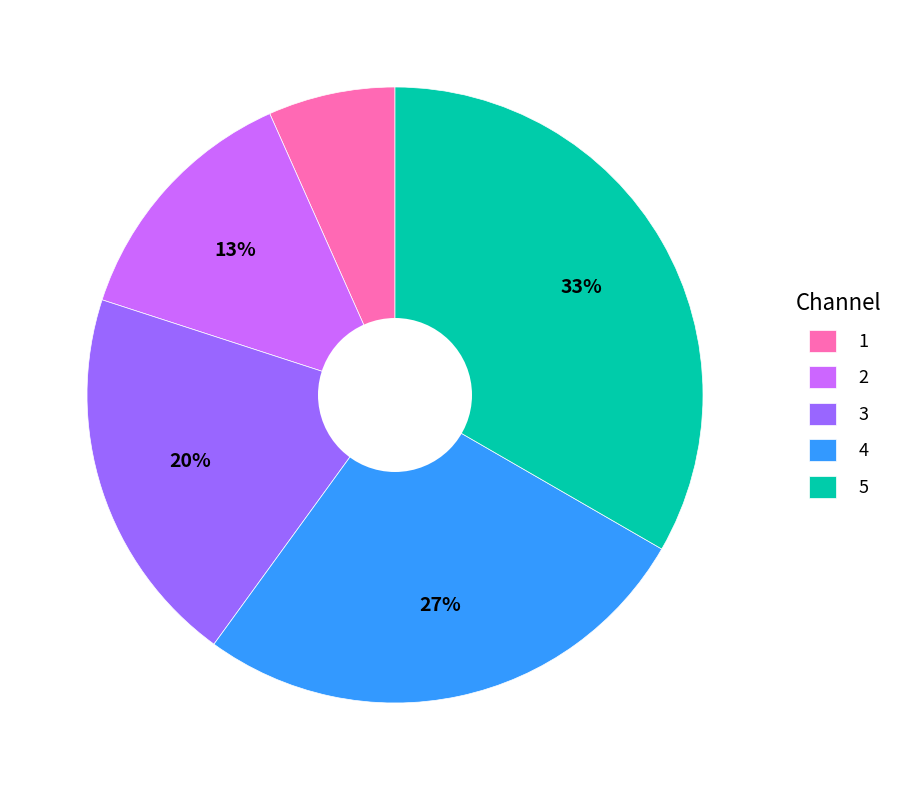

How many segments does this pie chart have?

5